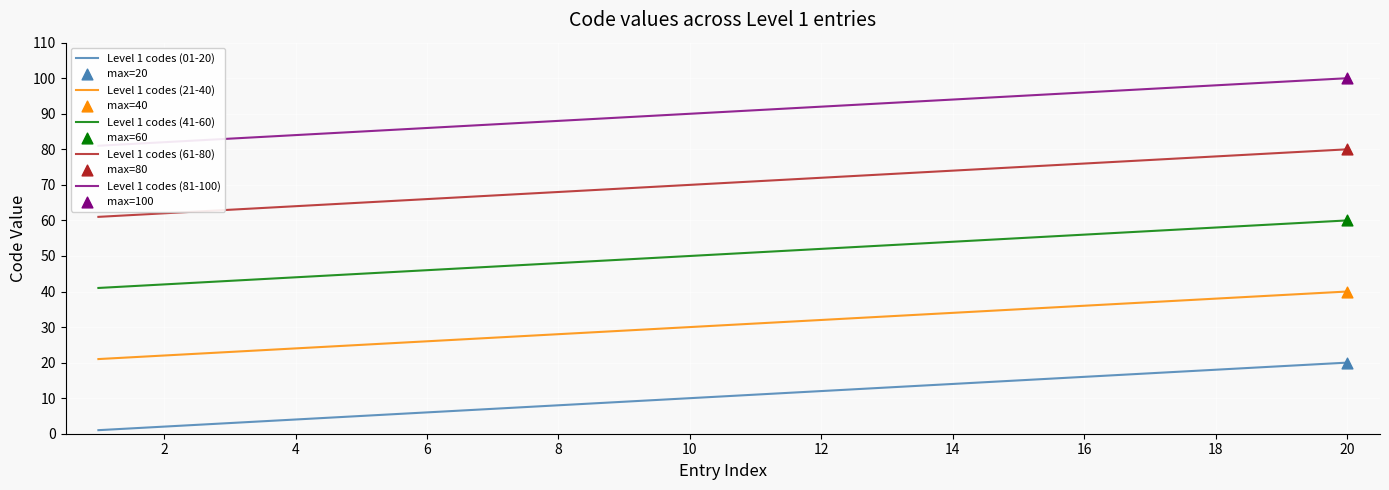

True or false: Level 1 codes (61-80) and Level 1 codes (21-40) intersect in this chart.

False